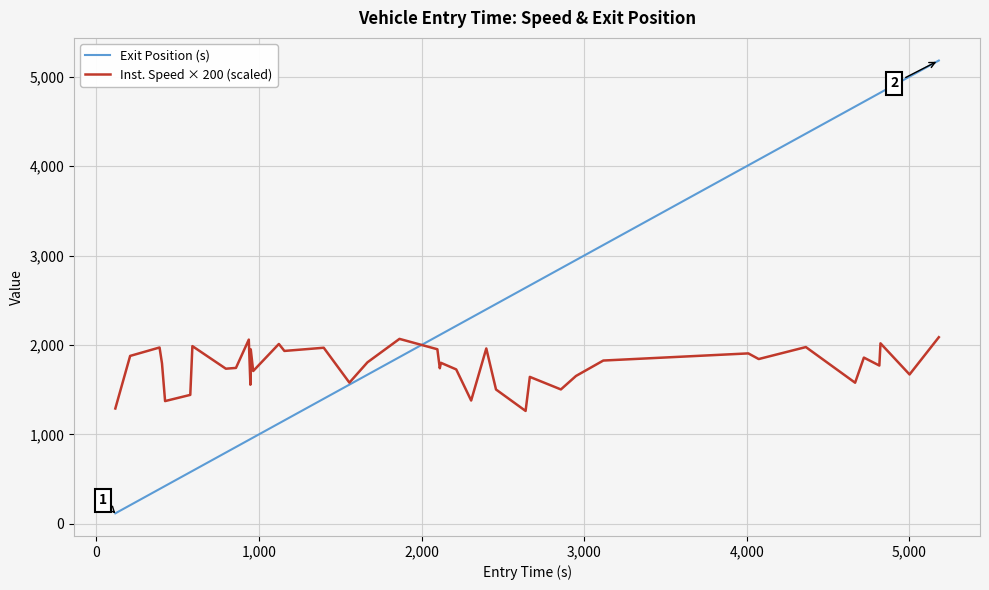

List the series in order of their overall mean, lowest first.

Inst. Speed × 200 (scaled), Exit Position (s)